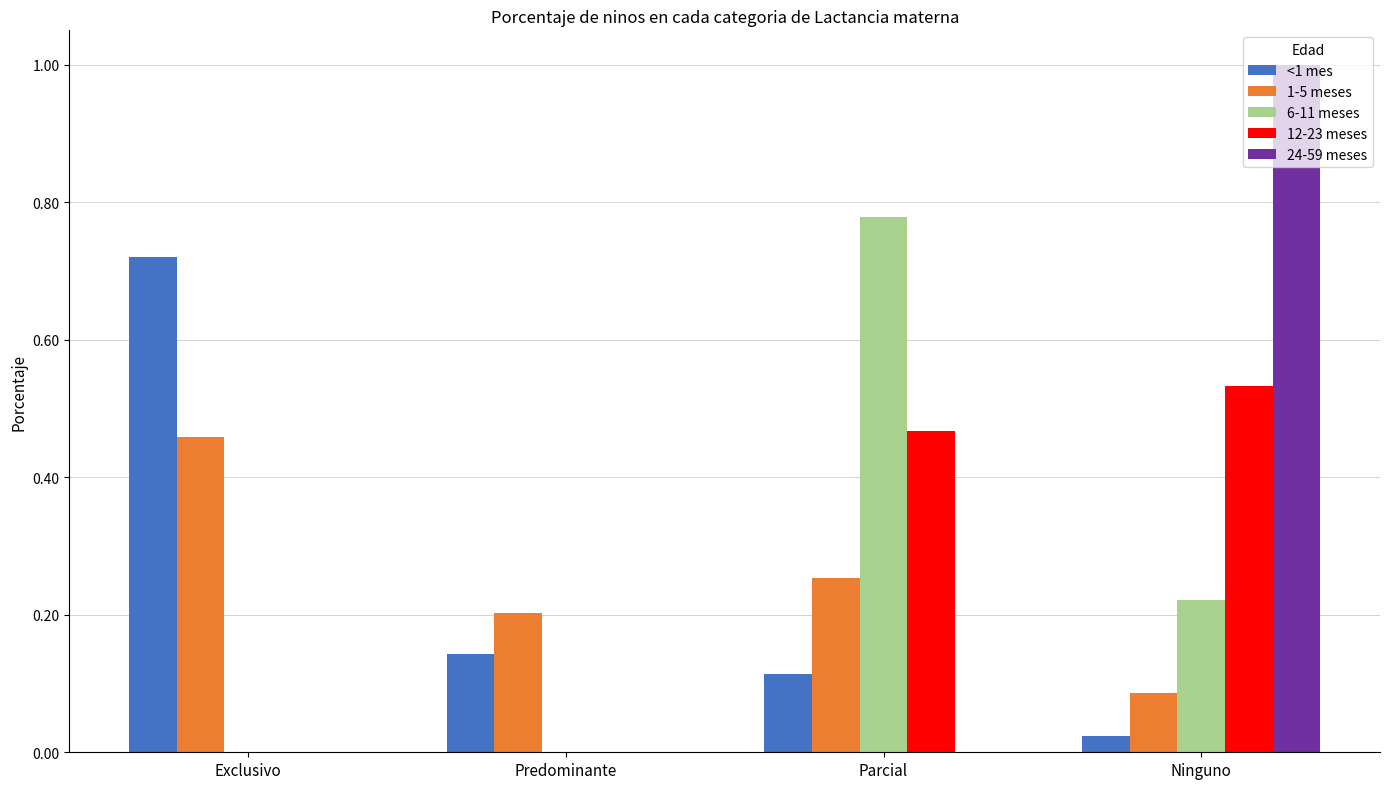

At which category is the sum across all series the highest?

Ninguno